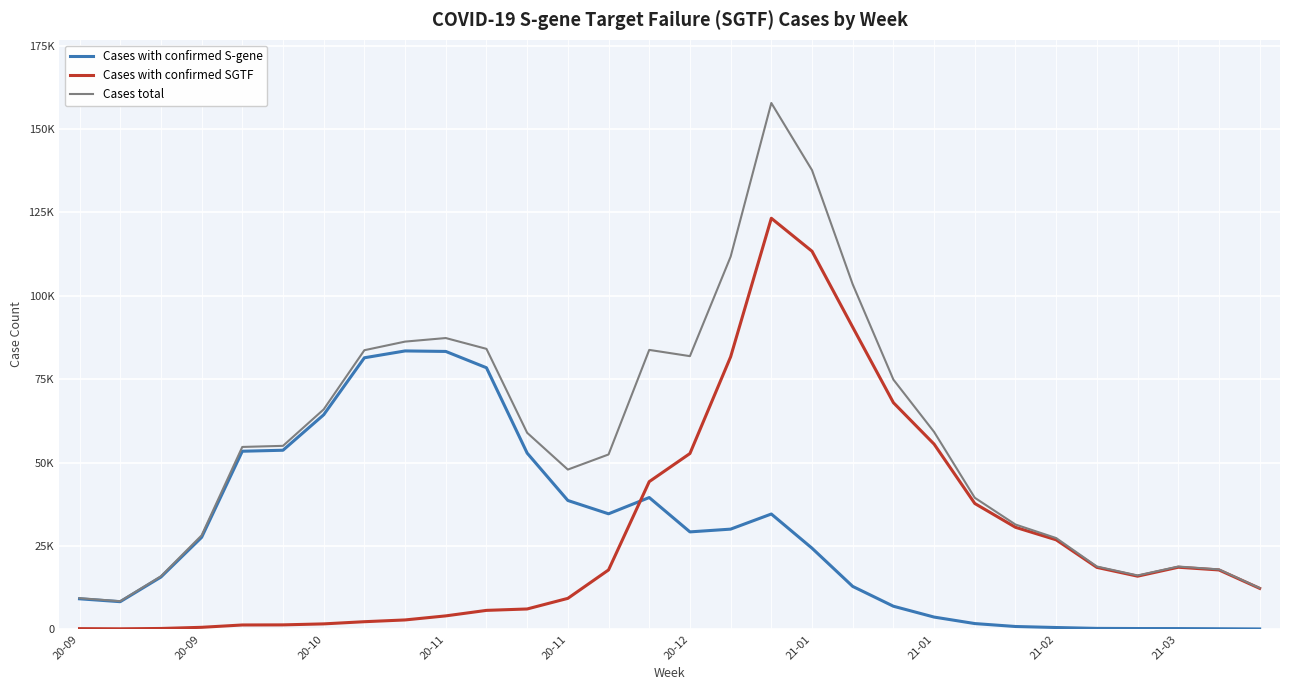

Is this an area chart (filled region under the line)?

No